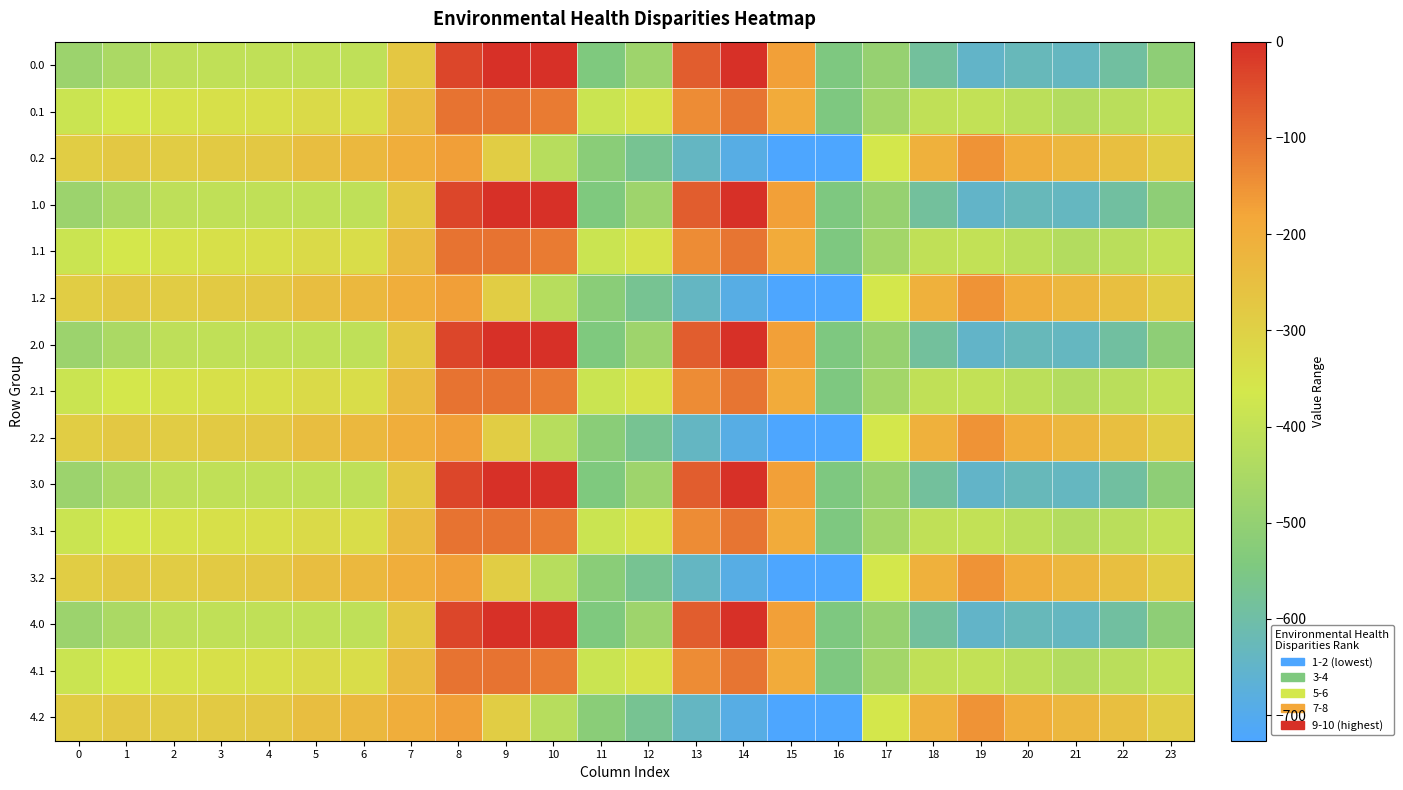

Rank the series at 3 from lowest to highest value.

0.0, 1.0, 2.0, 3.0, 4.0, 0.1, 1.1, 2.1, 3.1, 4.1, 0.2, 1.2, 2.2, 3.2, 4.2